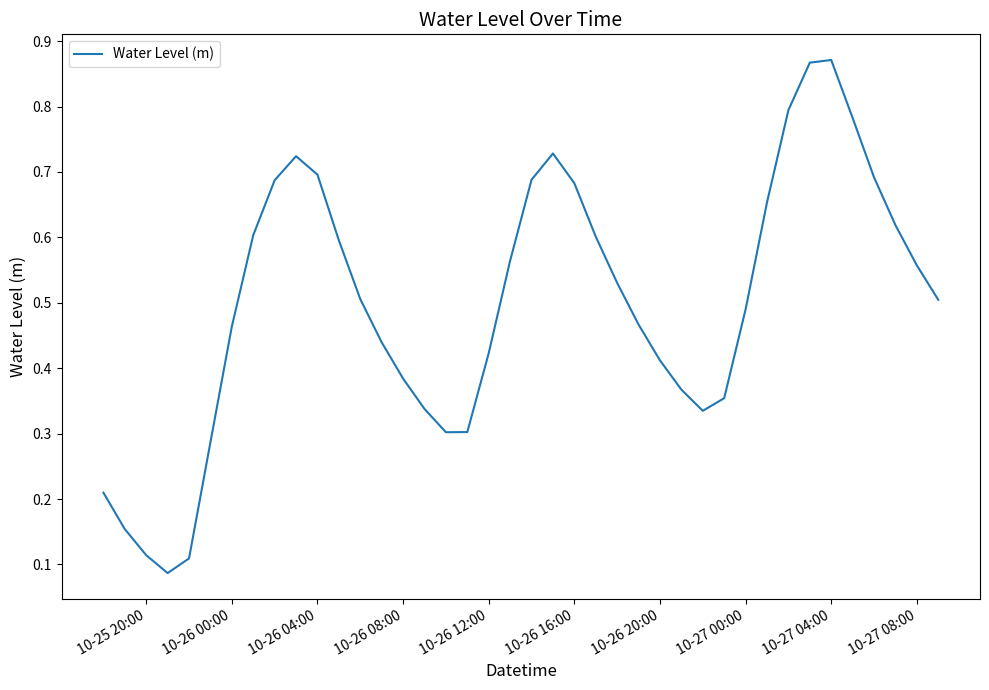

The value at 10-25 20:00 is 0.2. True or false?

False